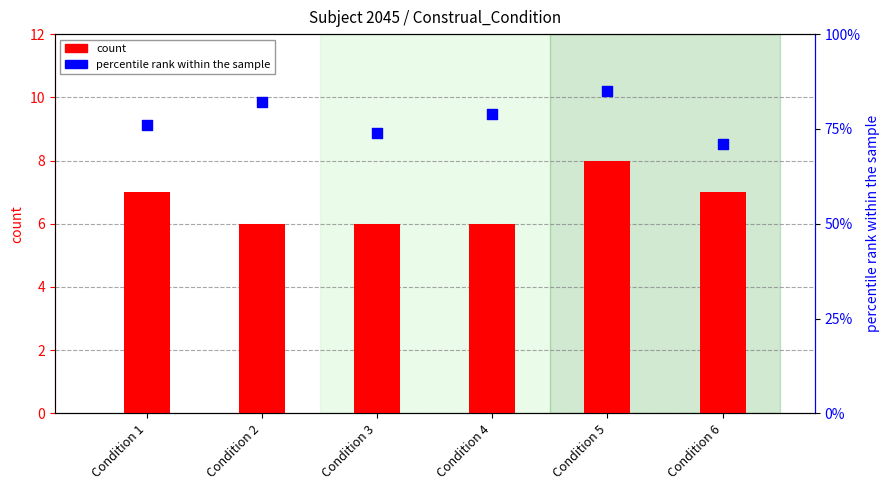

Which series contains the lowest Y value?

count